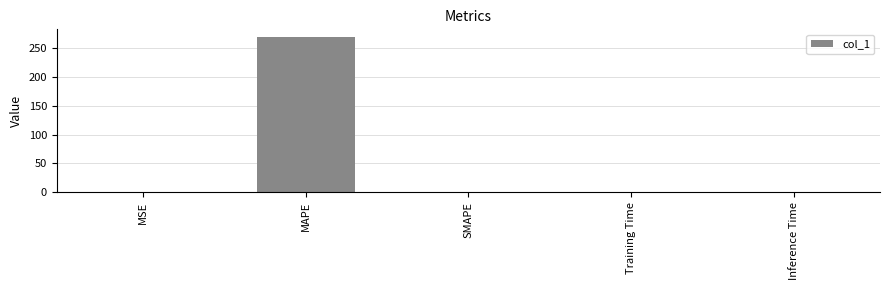

What is the maximum value shown in the chart?

268.7